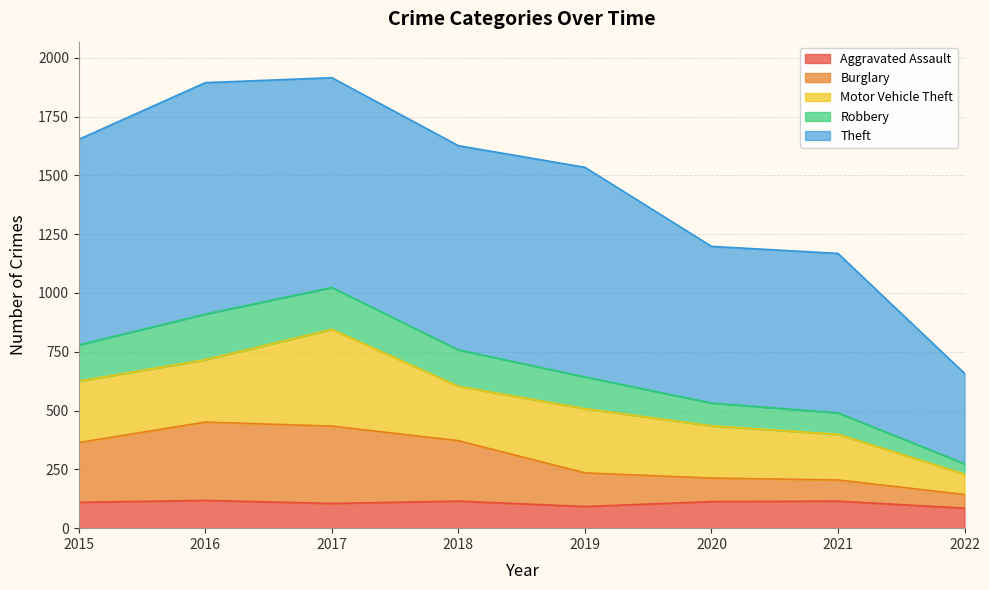

True or false: Aggravated Assault has more than 1 interior local peaks.

True